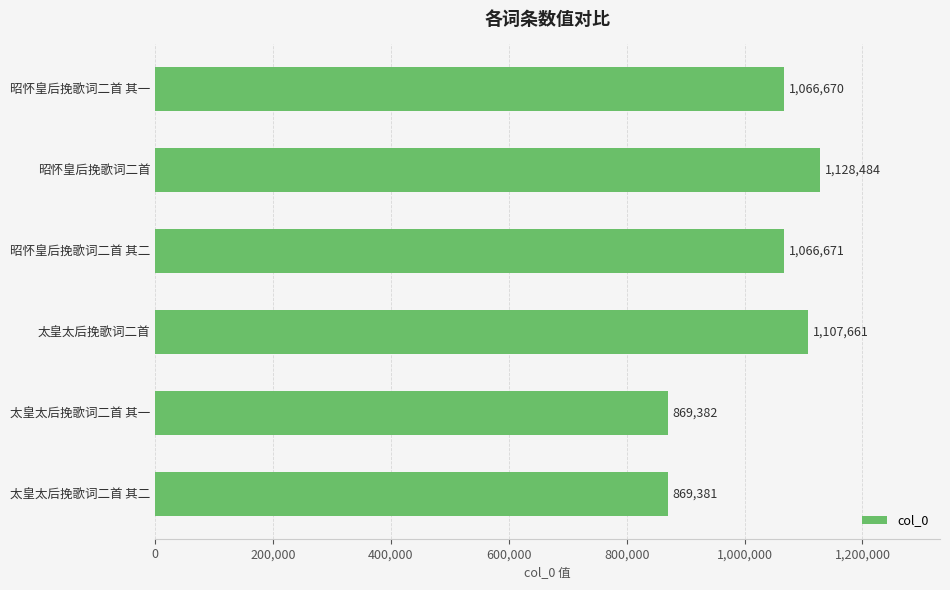

Reading top to bottom, what are all the values shown in this chart?

1066670	1128484	1066671	1107661	869382	869381